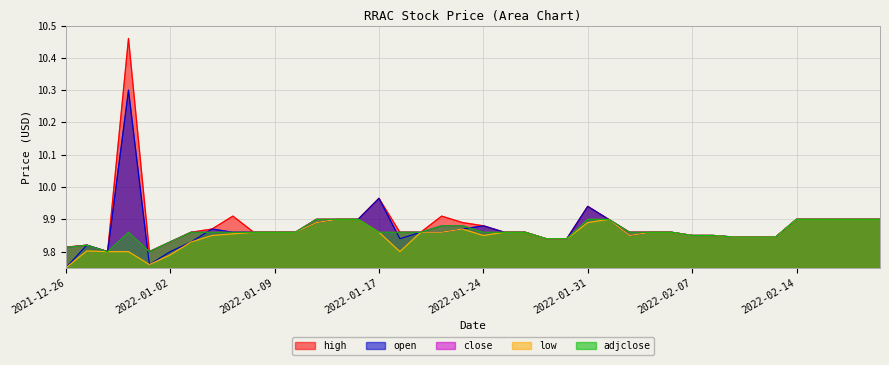

What is the minimum value shown in the chart?

9.8